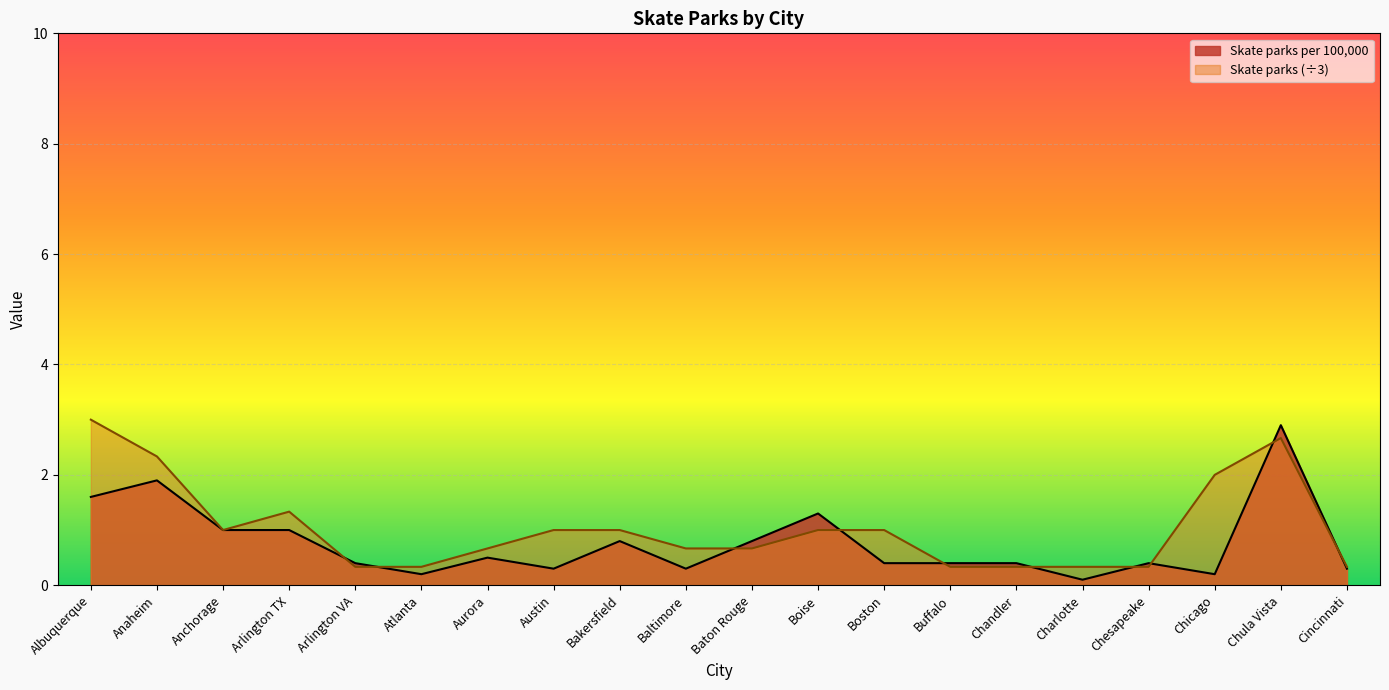

What is the average value of the Skate parks (scaled) series?

1.0